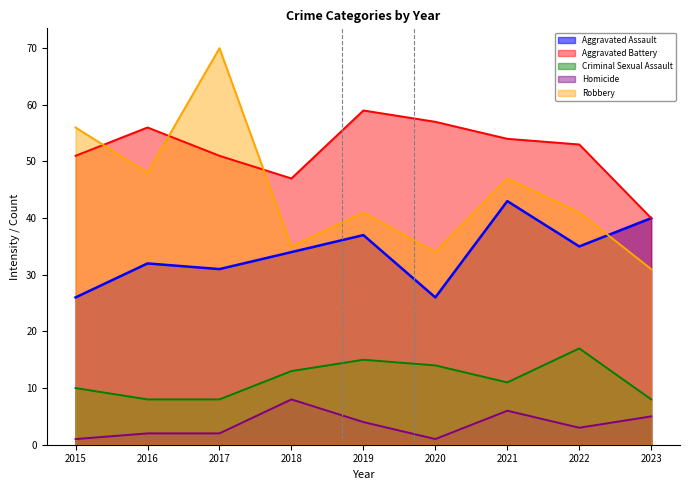

At which label does Aggravated Battery first exceed 53?

2016